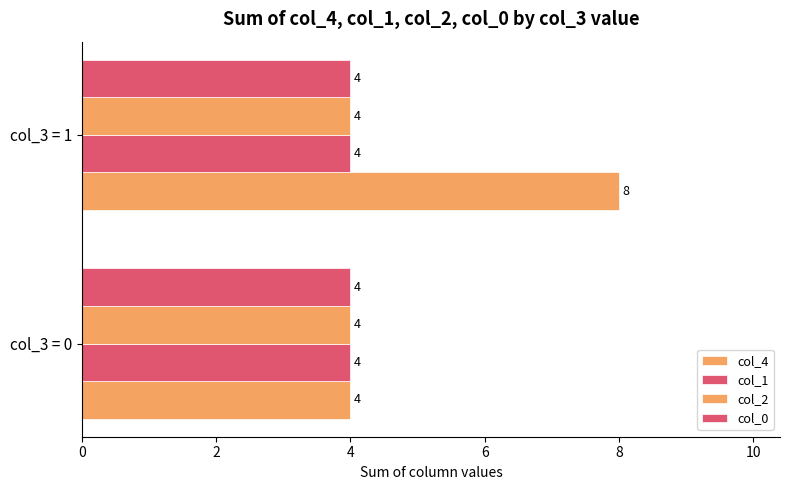

How many series are shown in this chart?

4